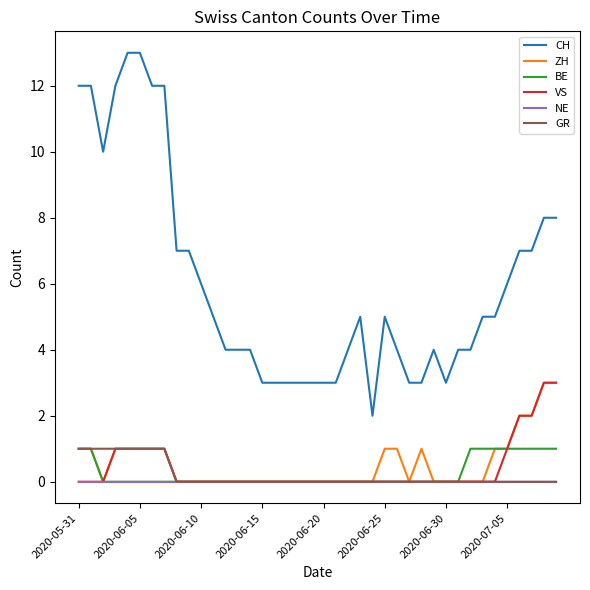

Which series has the largest range (max minus min)?

CH